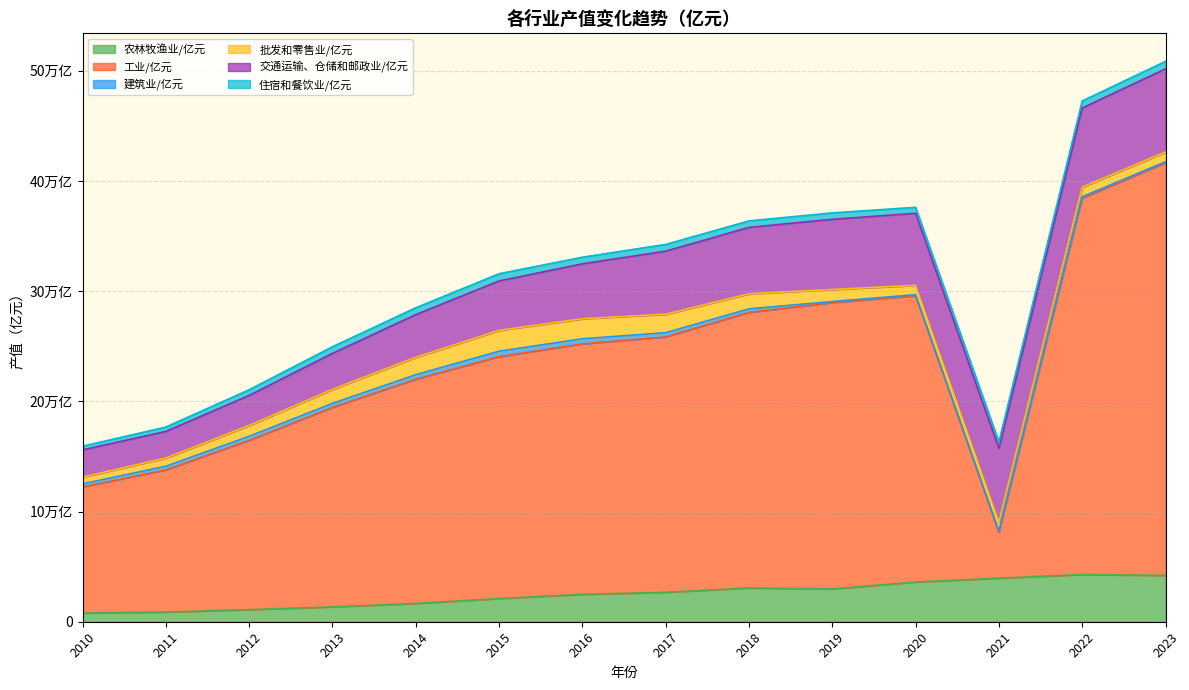

Which series has the largest range (max minus min)?

工业/亿元